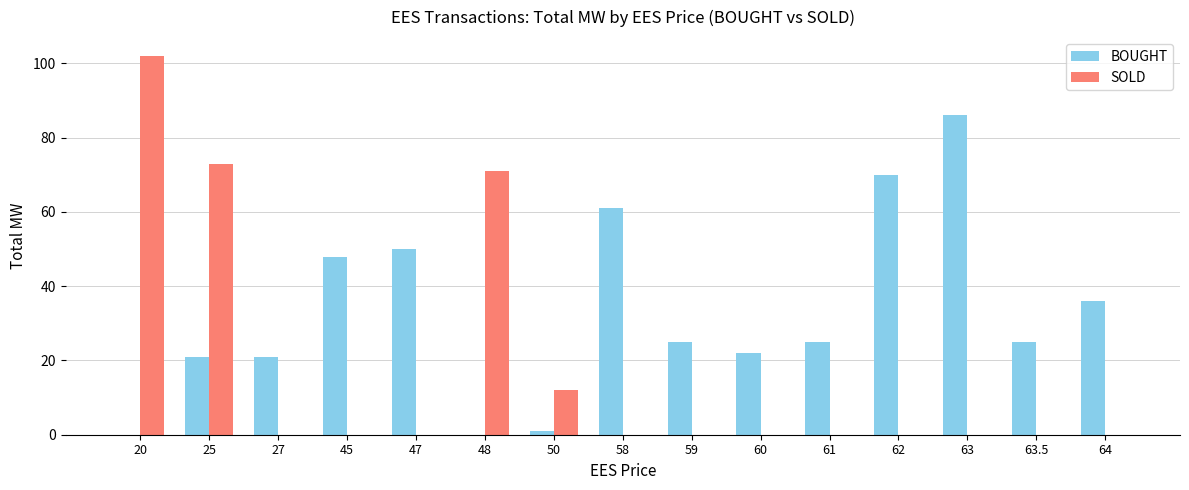

What is the difference between the BOUGHT values at 58 and 27?

40